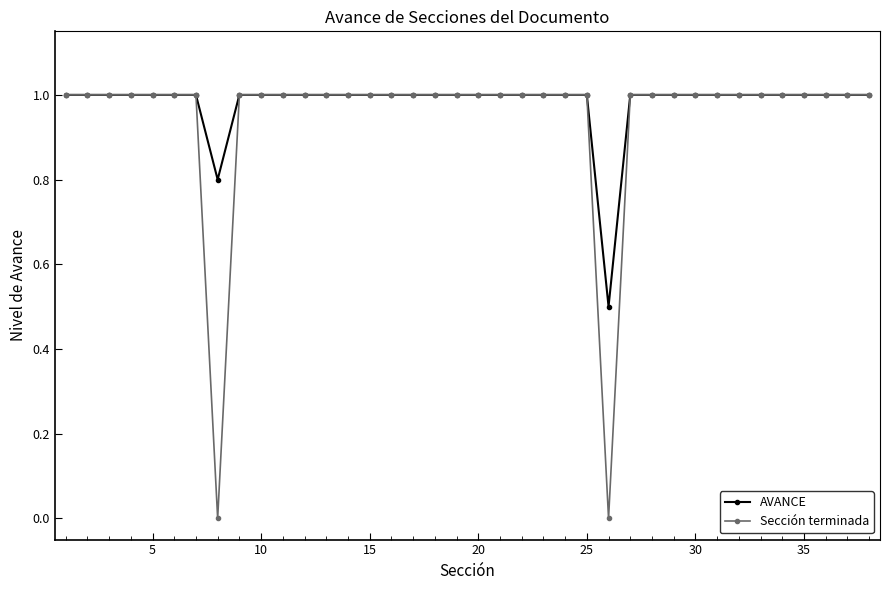

Does the chart display data point markers on the line(s)?

Yes